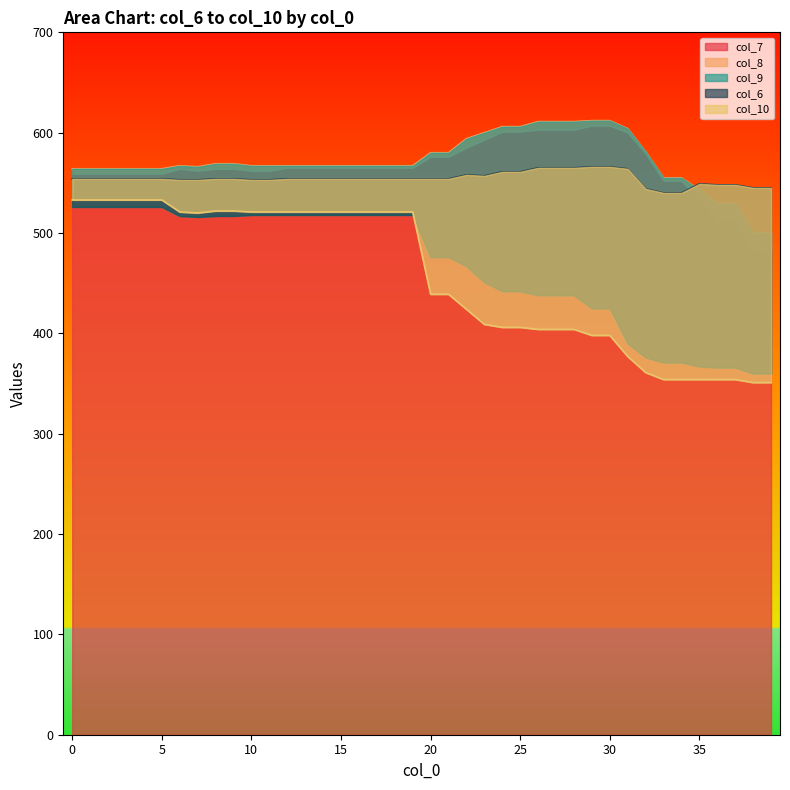

Reading left to right, what are all the values shown in this chart?

col_7: 559	559	559	559	559	559	564	562	564	564	562	562	565	565	565	565	565	565	565	565	576	576	585	593	601	601	603	603	603	607	607	600	579	552	552	533	512	512	483	483
col_8: 564	564	564	564	564	564	567	566	569	569	567	567	567	567	567	567	567	567	567	567	580	580	594	600	606	606	611	611	611	612	612	604	581	555	555	543	529	529	500	500
col_9: 526	526	526	526	526	526	517	516	517	517	518	518	518	518	518	518	518	518	518	518	476	476	467	451	442	442	438	438	438	425	425	390	376	371	371	367	366	366	360	360
col_6: 554	554	554	554	554	554	553	553	554	554	553	553	554	554	554	554	554	554	554	554	554	554	558	557	561	561	565	565	565	566	566	564	544	540	540	549	548	548	545	545
col_10: 533	533	533	533	533	533	521	520	522	522	521	521	521	521	521	521	521	521	521	521	439	439	424	409	406	406	404	404	404	398	398	377	361	354	354	354	354	354	351	351